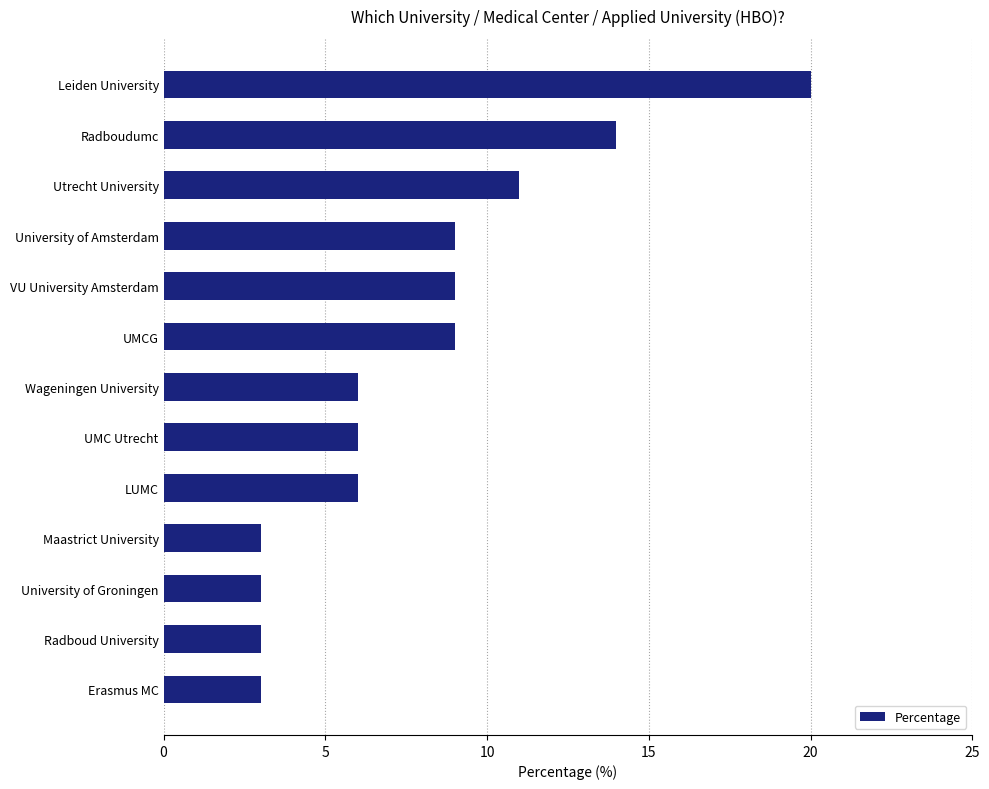

What position from the top is Utrecht University?

3